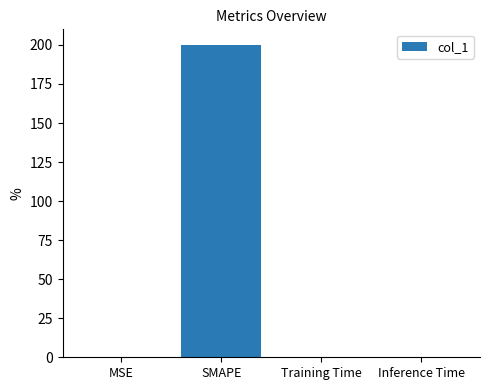

Which category has the highest value across all series?

SMAPE